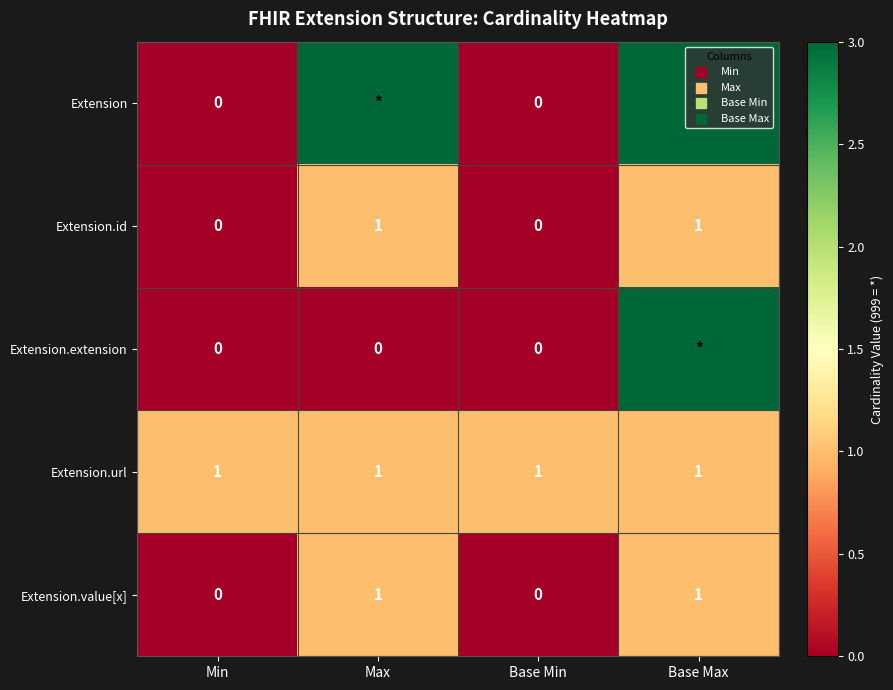

What is the spread (max minus min) of values at Min?

1